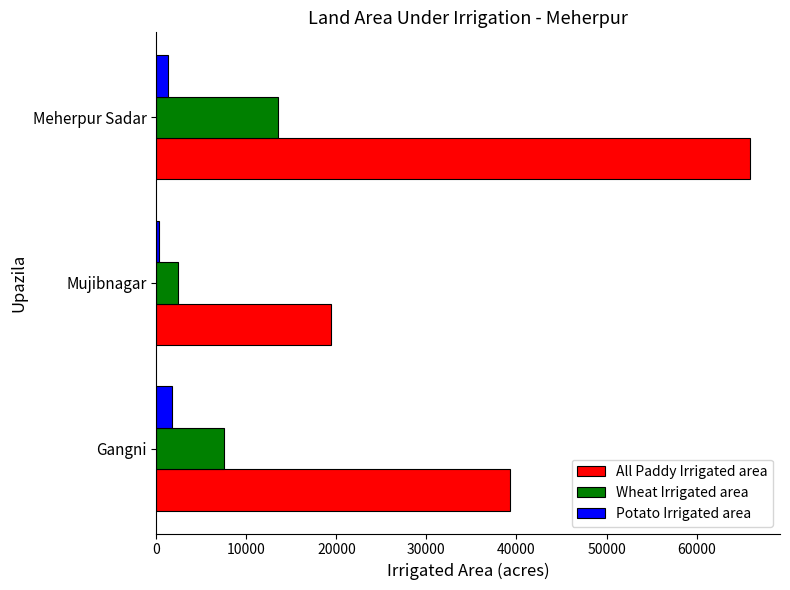

True or false: All Paddy Irrigated area has a value of 27182 at Mujibnagar.

False